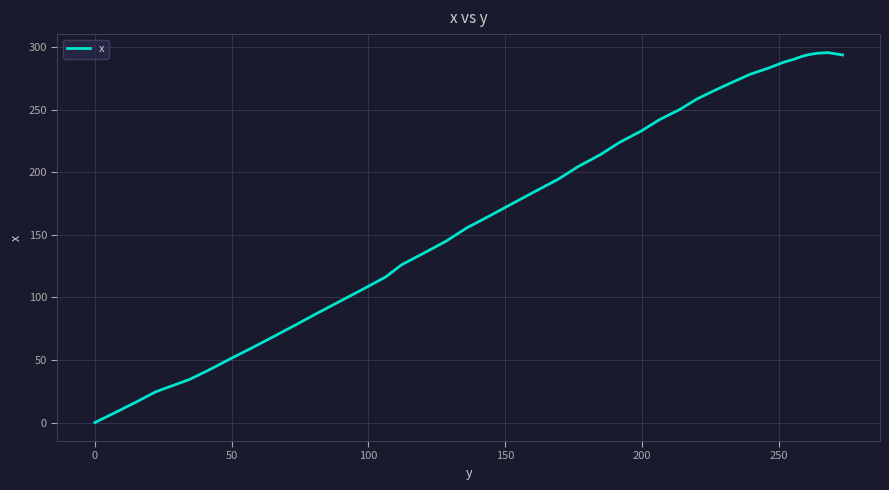

What is the greatest value displayed?

295.5